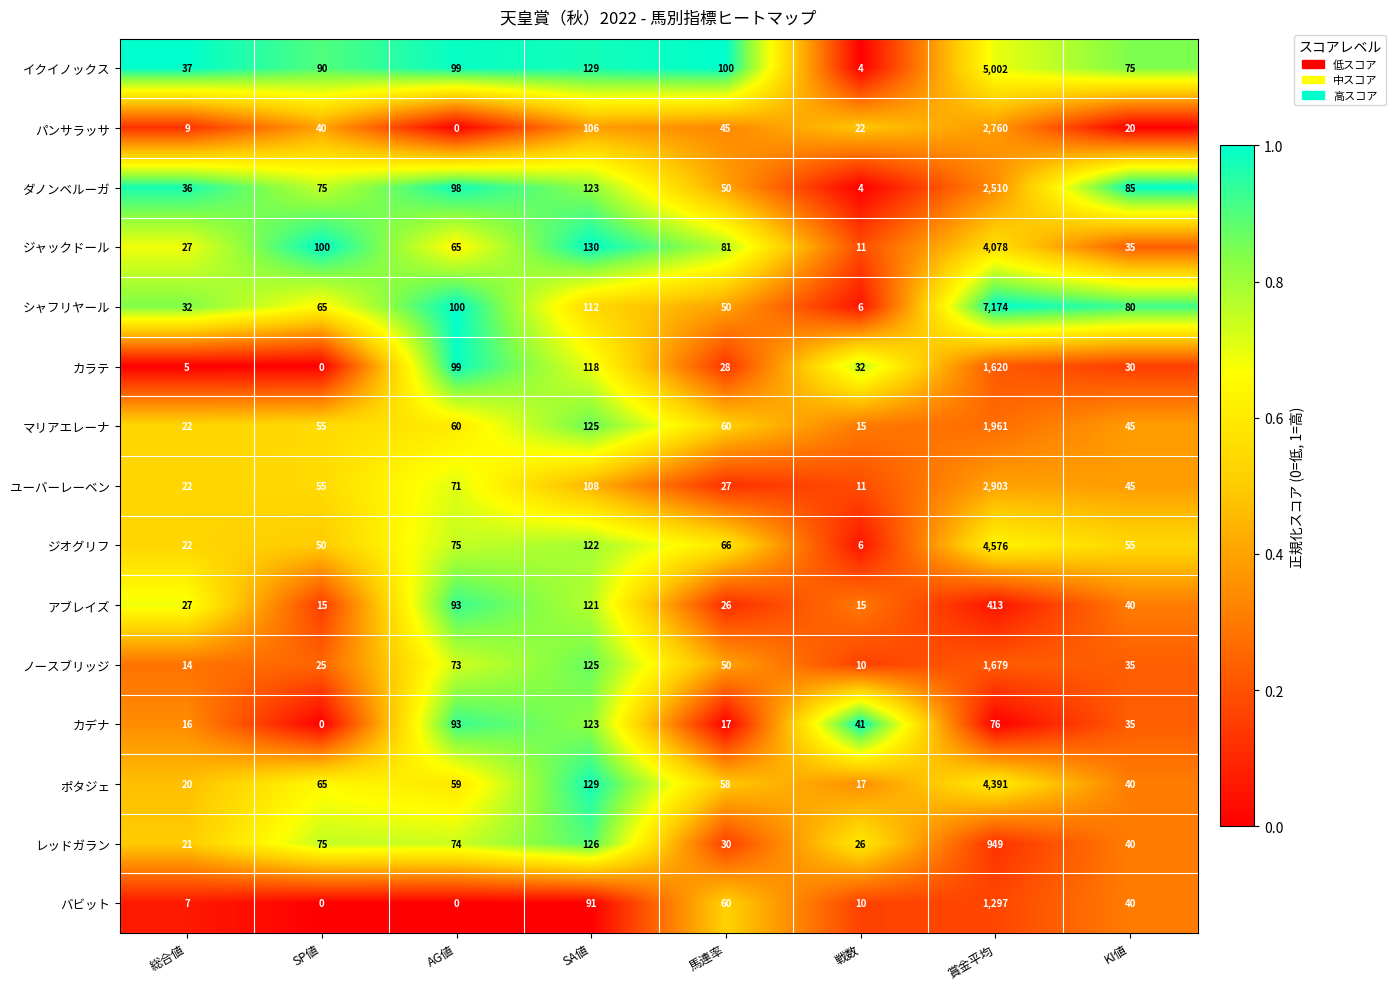

What value does the ノースブリッジ series have at SA値, to the nearest 100?

100